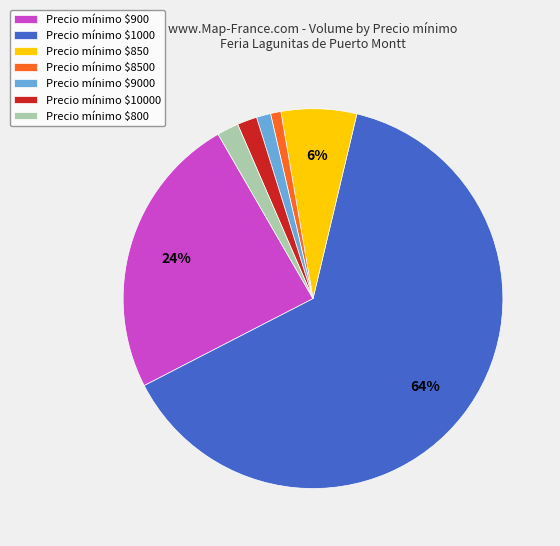

To the nearest percent, what is the difference between the largest and smallest slice percentages?

63%